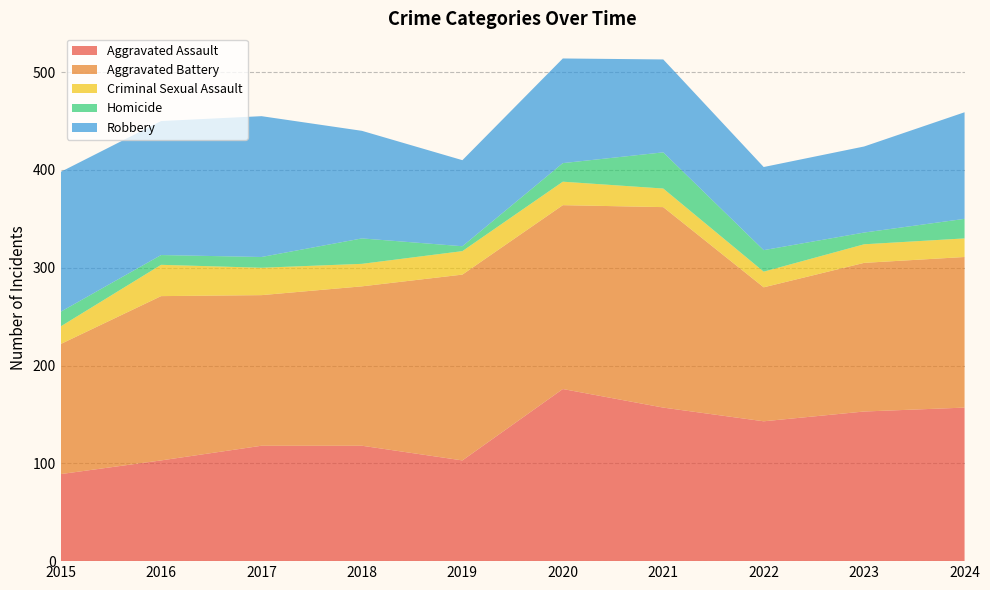

Reading left to right, what are all the values shown in this chart?

Aggravated Assault: 2015=89	2016=103	2017=118	2018=118	2019=103	2020=176	2021=157	2022=143	2023=153	2024=157
Aggravated Battery: 2015=133	2016=168	2017=154	2018=163	2019=190	2020=188	2021=205	2022=137	2023=152	2024=154
Criminal Sexual Assault: 2015=18	2016=32	2017=28	2018=23	2019=24	2020=24	2021=19	2022=16	2023=19	2024=19
Homicide: 2015=15	2016=10	2017=11	2018=26	2019=5	2020=19	2021=37	2022=22	2023=12	2024=20
Robbery: 2015=143	2016=137	2017=144	2018=110	2019=88	2020=107	2021=95	2022=85	2023=88	2024=109